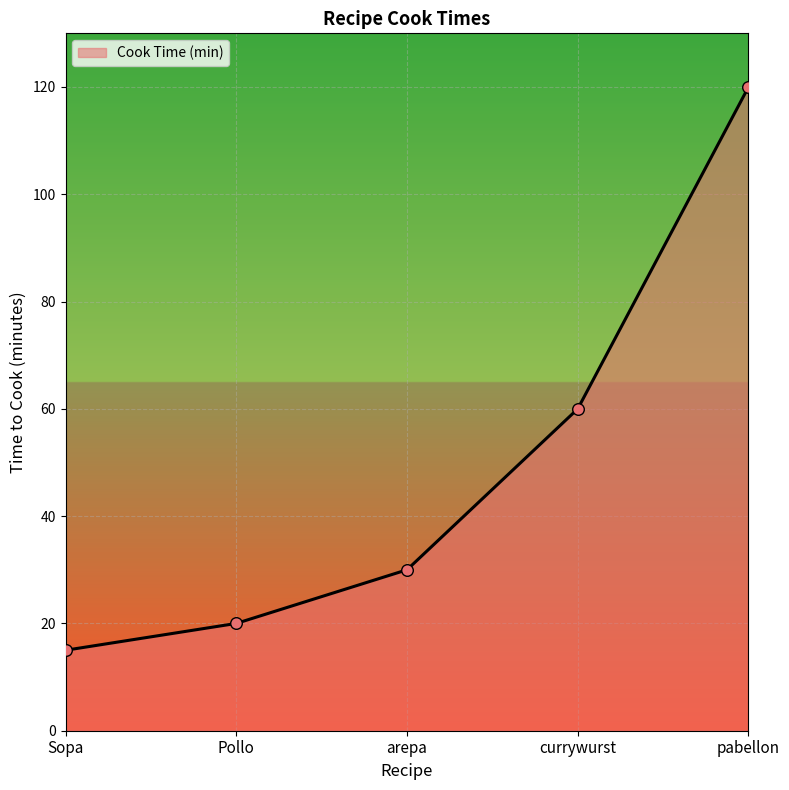

Between Pollo and Sopa, which is larger?

Pollo